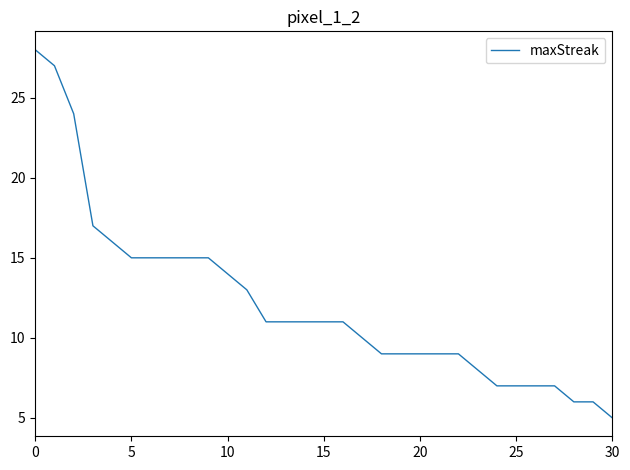

How many distinct data groups are displayed?

1